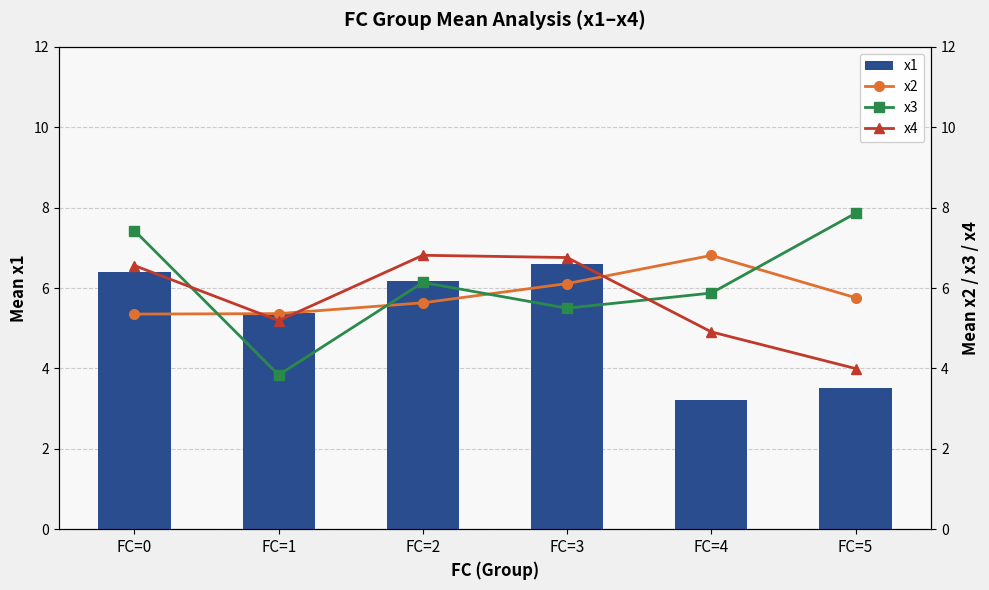

Reading left to right, extract all data points from this chart.

x1: FC=0=6.4	FC=1=5.4	FC=2=6.2	FC=3=6.6	FC=4=3.2	FC=5=3.5
x2: FC=0=5.4	FC=1=5.4	FC=2=5.6	FC=3=6.1	FC=4=6.8	FC=5=5.8
x3: FC=0=7.4	FC=1=3.8	FC=2=6.1	FC=3=5.5	FC=4=5.9	FC=5=7.9
x4: FC=0=6.6	FC=1=5.2	FC=2=6.8	FC=3=6.8	FC=4=4.9	FC=5=4.0